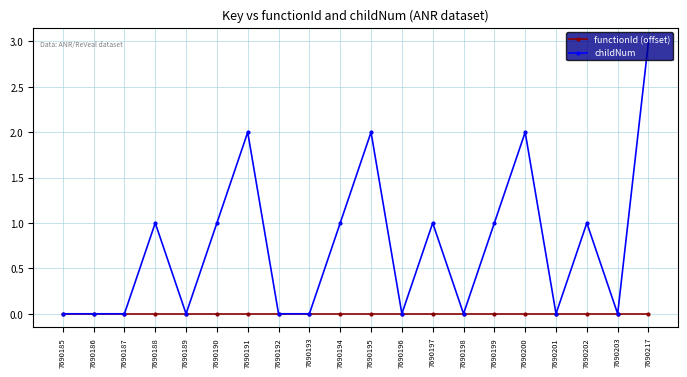

Which series has the largest total across all categories?

childNum